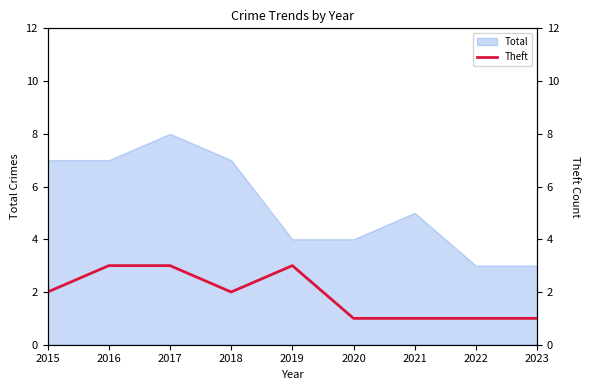

At which label does Total reach its peak?

2017